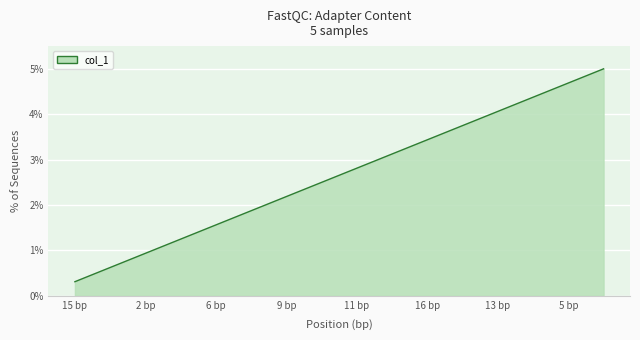

What is the minimum value shown in the chart?

0.3